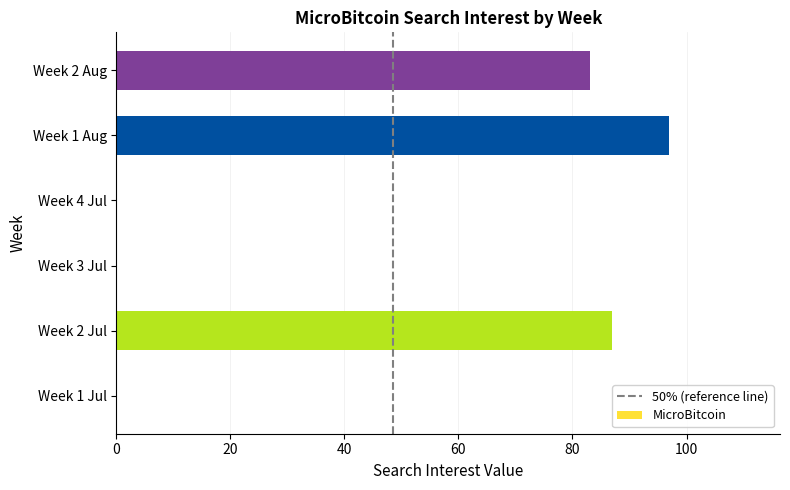

Reading top to bottom, what are all the values shown in this chart?

Week 2 Aug=83	Week 1 Aug=97	Week 4 Jul=0	Week 3 Jul=0	Week 2 Jul=87	Week 1 Jul=0